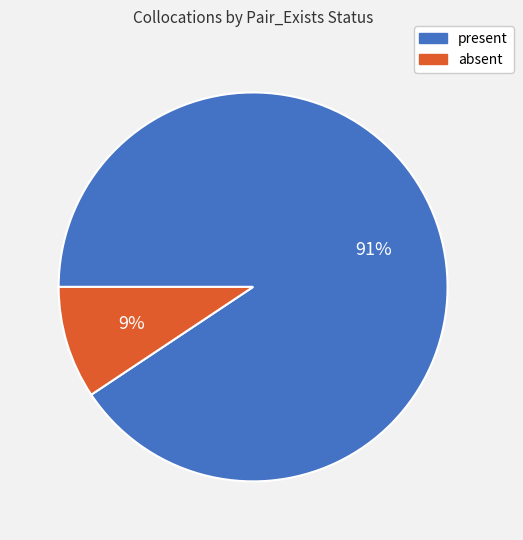

To the nearest percent, what percentage of the pie is absent?

9%